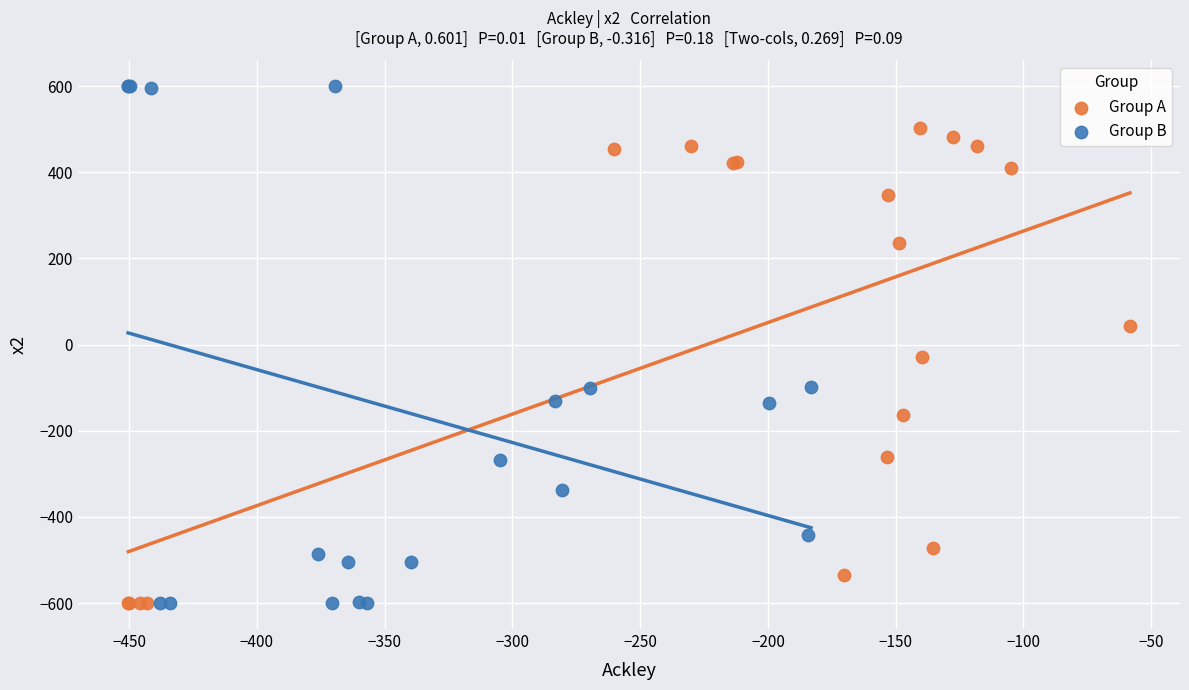

Which series reaches the maximum Y coordinate?

Group B